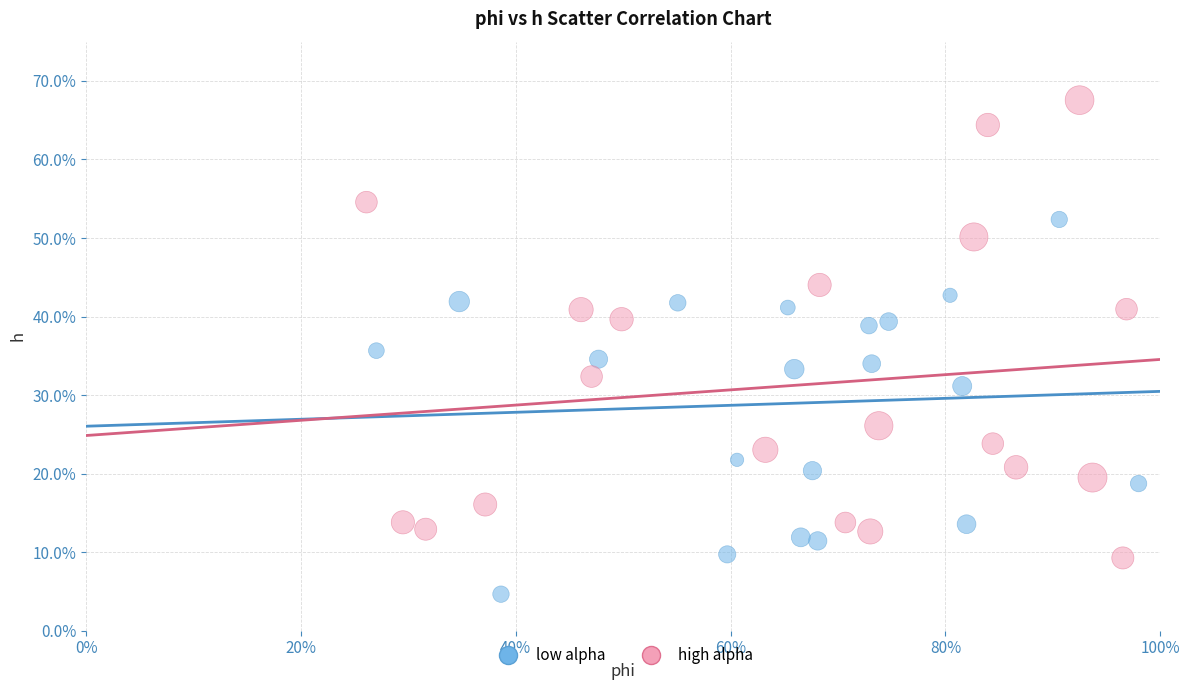

What are all the series names shown in the legend?

low alpha, high alpha